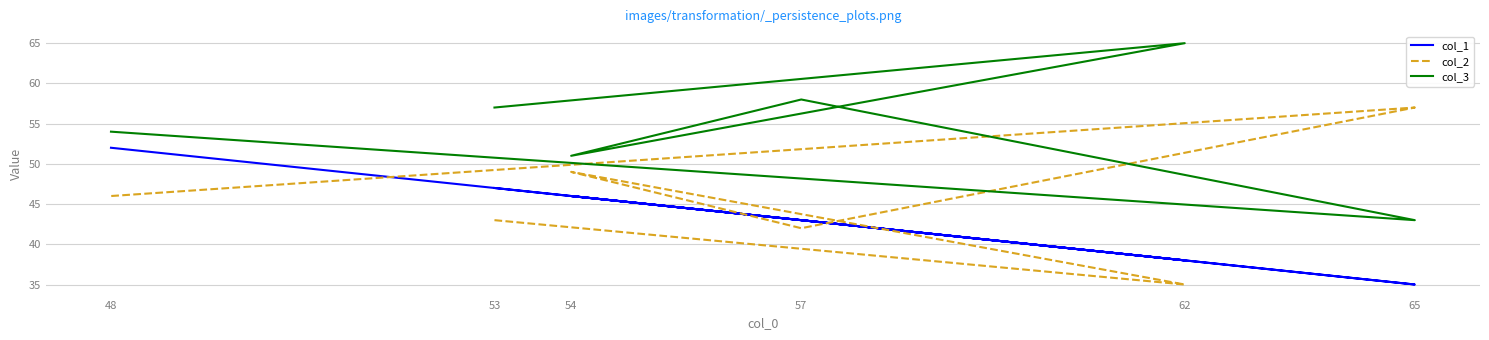

True or false: col_2 has a value of 57 at 65.

True